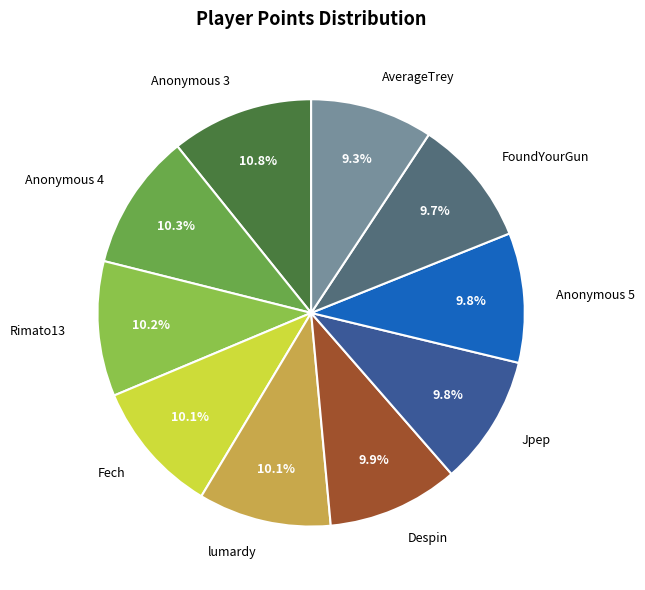

Is AverageTrey the majority of the pie?

No